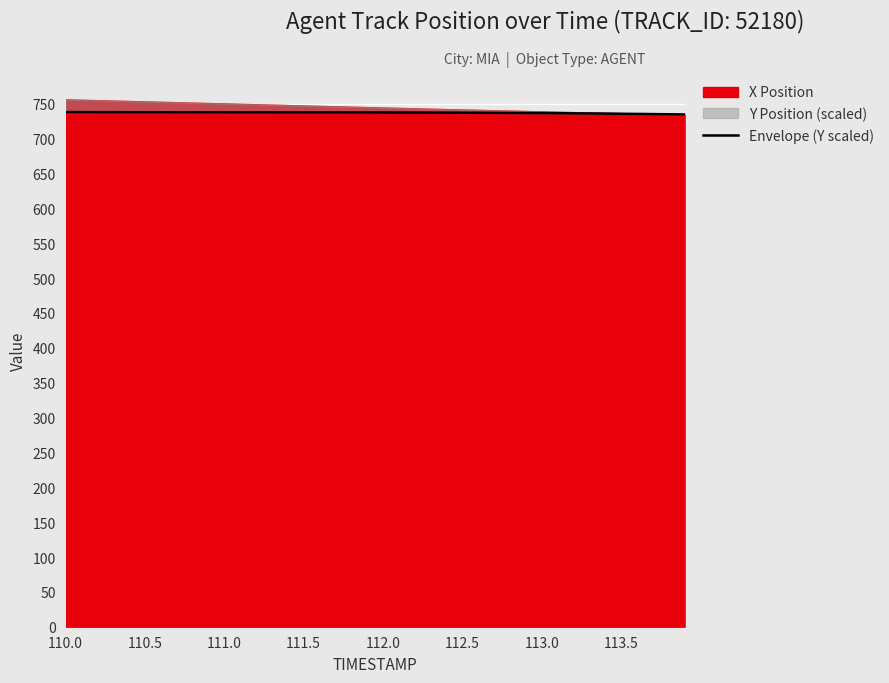

How many values are below 737?

12